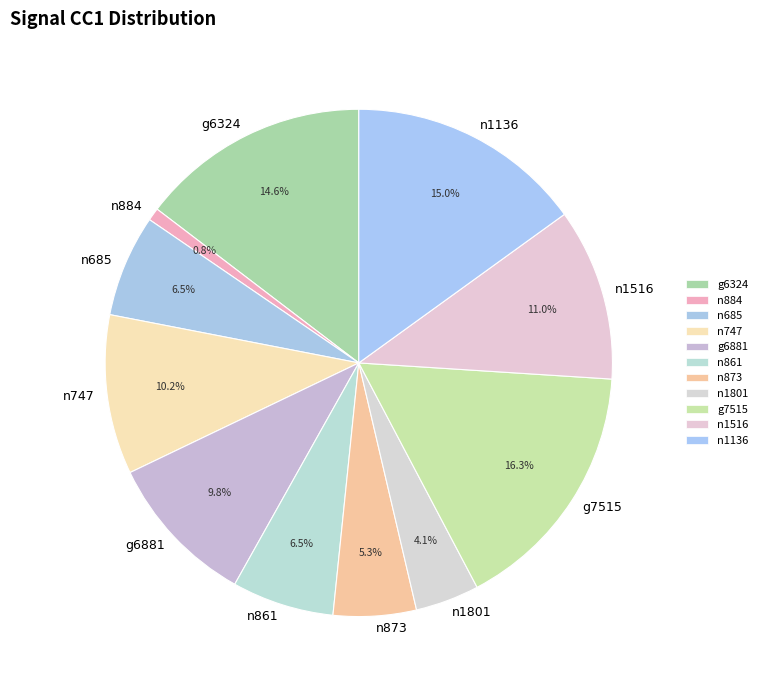

Which slice is the smallest?

n884